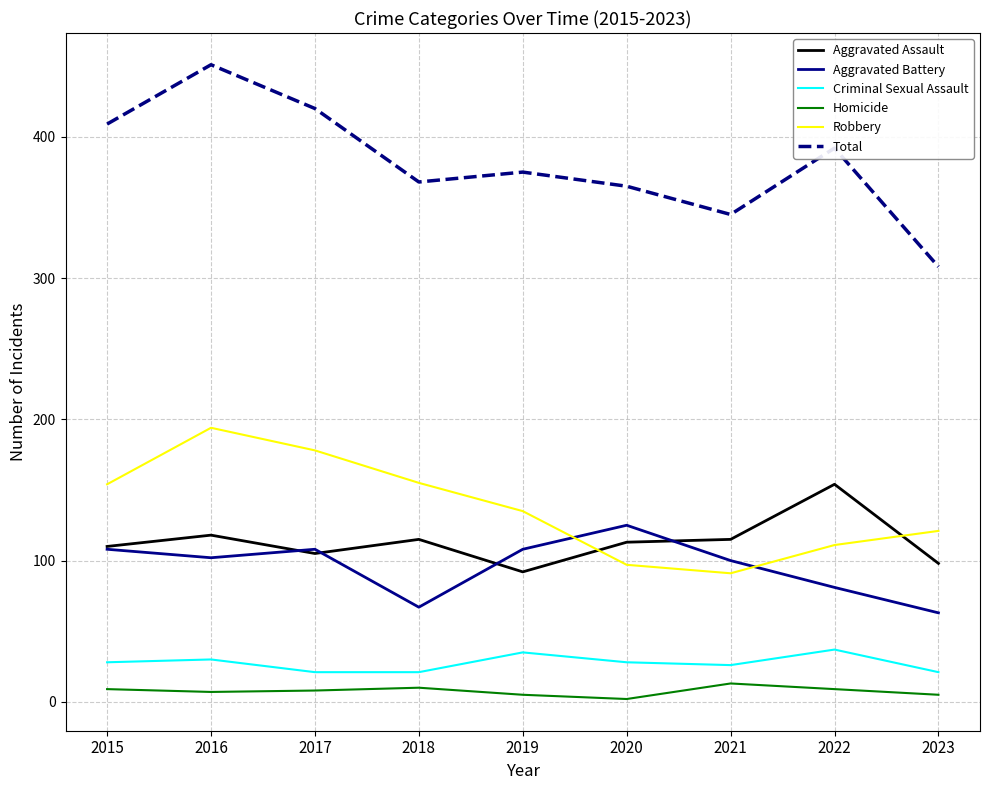

What is the difference between the highest and lowest values at 2022?

383